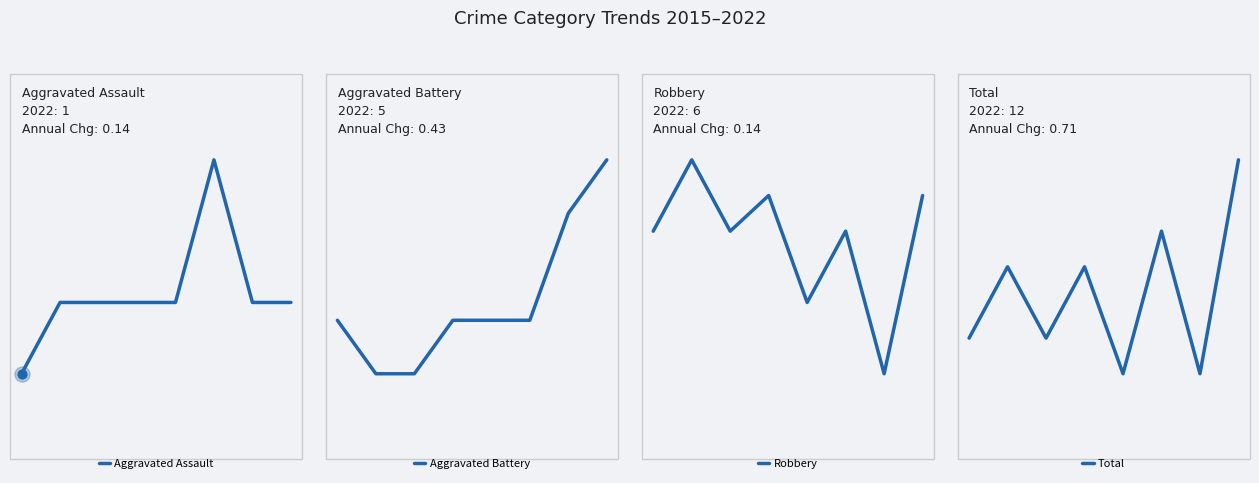

Which series contains the lowest Y value?

Aggravated Assault